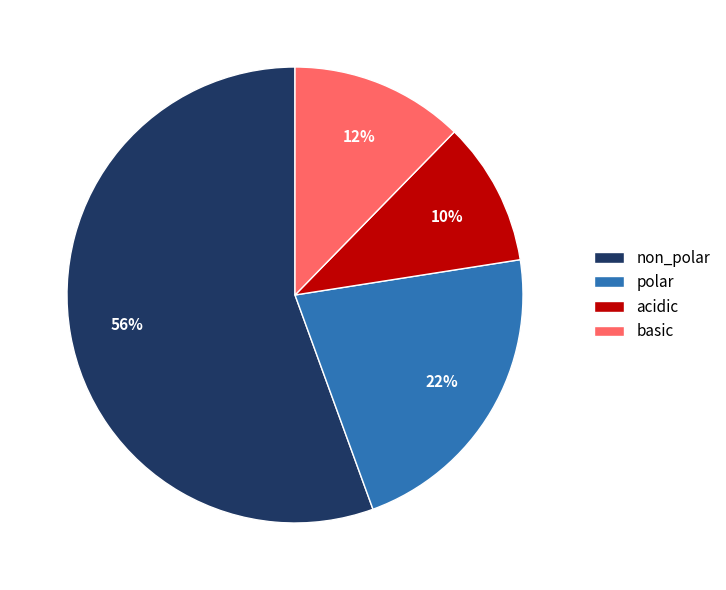

To the nearest percent, what portion does basic represent?

12%